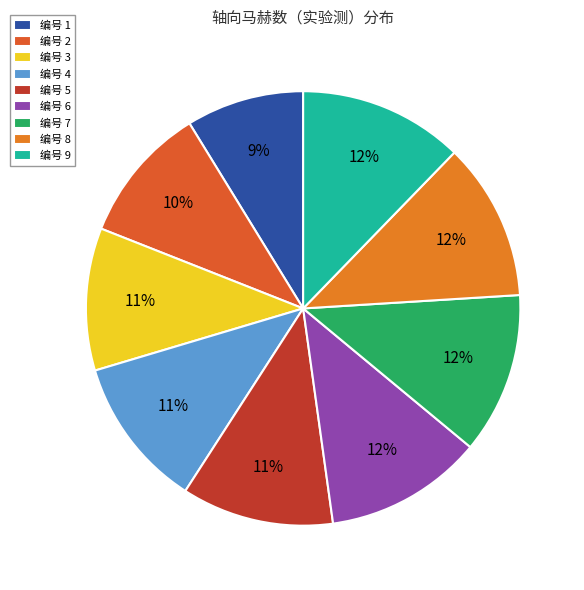

Count the number of slices in the pie.

9